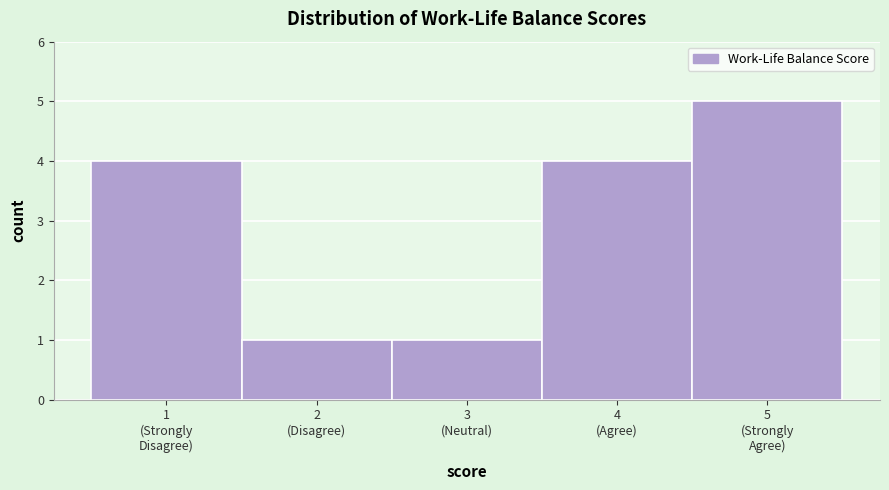

Reading right to left, extract all data points from this chart.

5	4	1	1	4